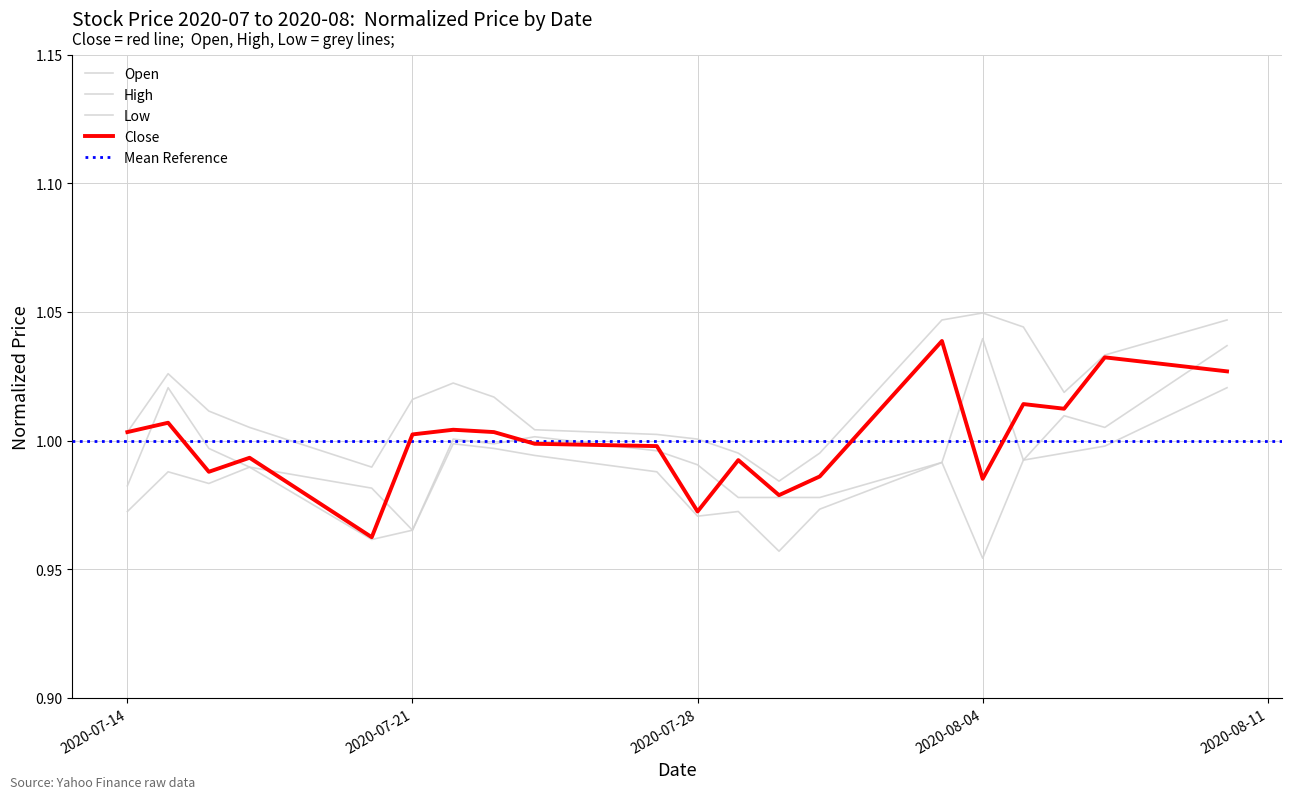

Is the value of Low at 2020-08-11 greater than the value of High at 2020-08-04?

No